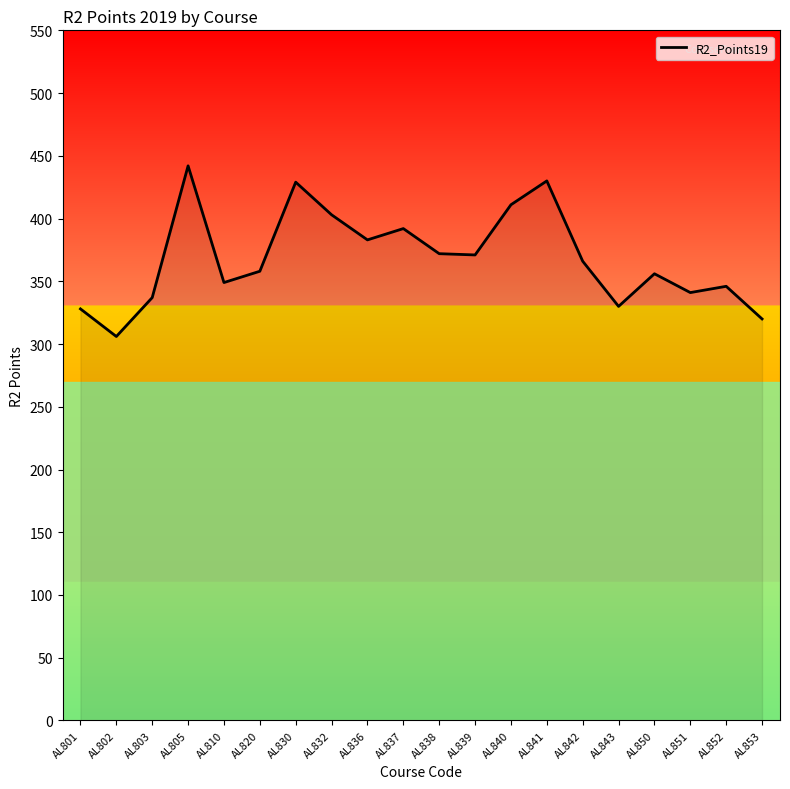

Where is the first local maximum?

AL805